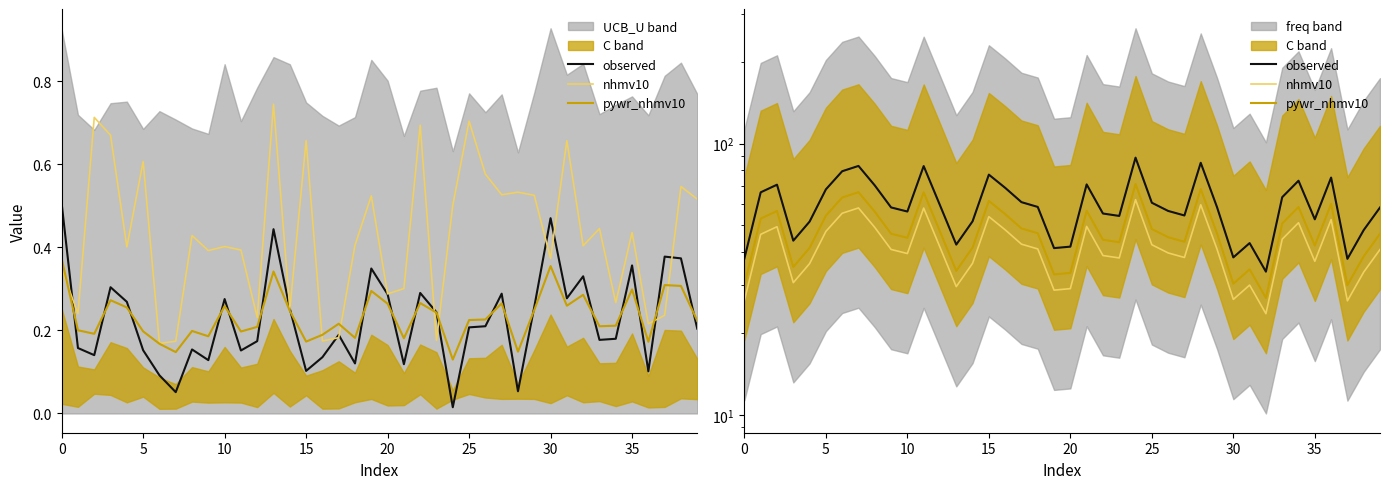

At 21, list the series in order from smallest to largest.

nhmv10, pywr_nhmv10, observed